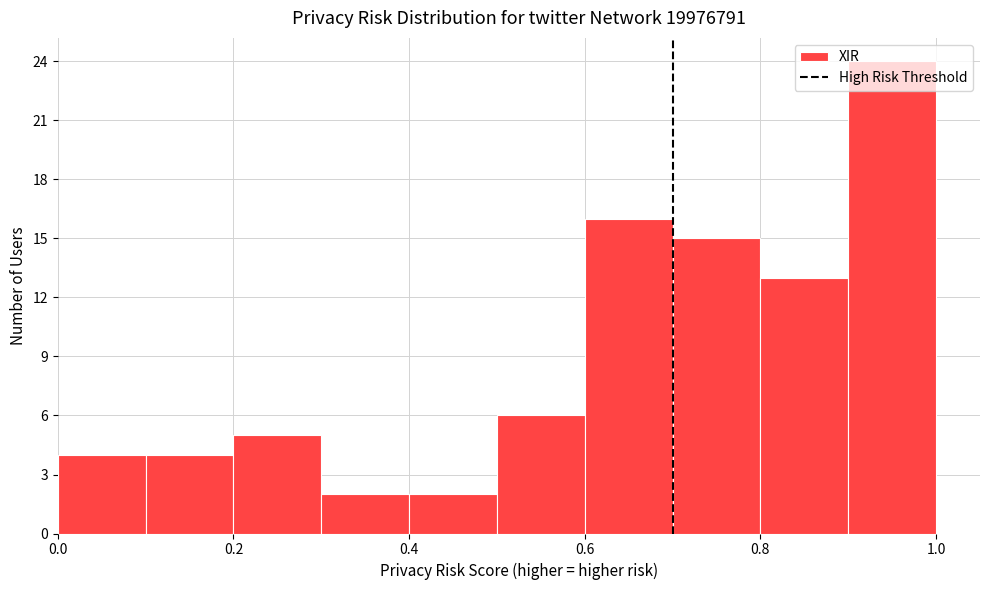

Reading left to right, list every bar in this chart as the range it spans on the x-axis followed by its height. The values are not printed on the chart, so give them approximately, as read against the axis.

0.0 to 0.1: 4
0.1 to 0.2: 4
0.2 to 0.3: 5
0.3 to 0.4: 2
0.4 to 0.5: 2
0.5 to 0.6: 6
0.6 to 0.7: 16
0.7 to 0.8: 15
0.8 to 0.9: 13
0.9 to 1.0: 24